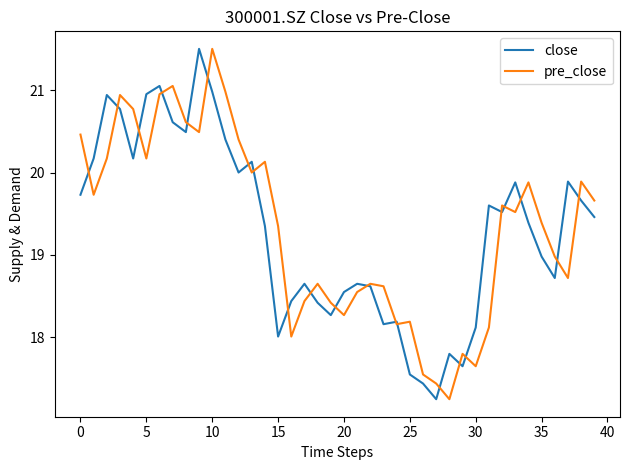

What is the greatest value displayed?

21.5